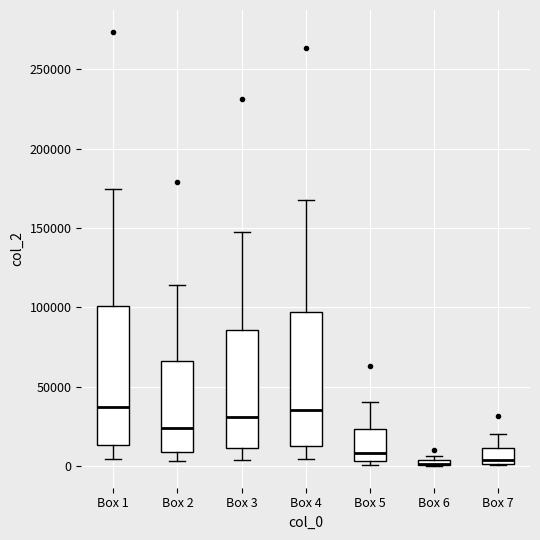

Where does the median line of the box for Box 4 sit on the y-axis? The values are not printed on the chart, so give them approximately, as read against the axis.

35000